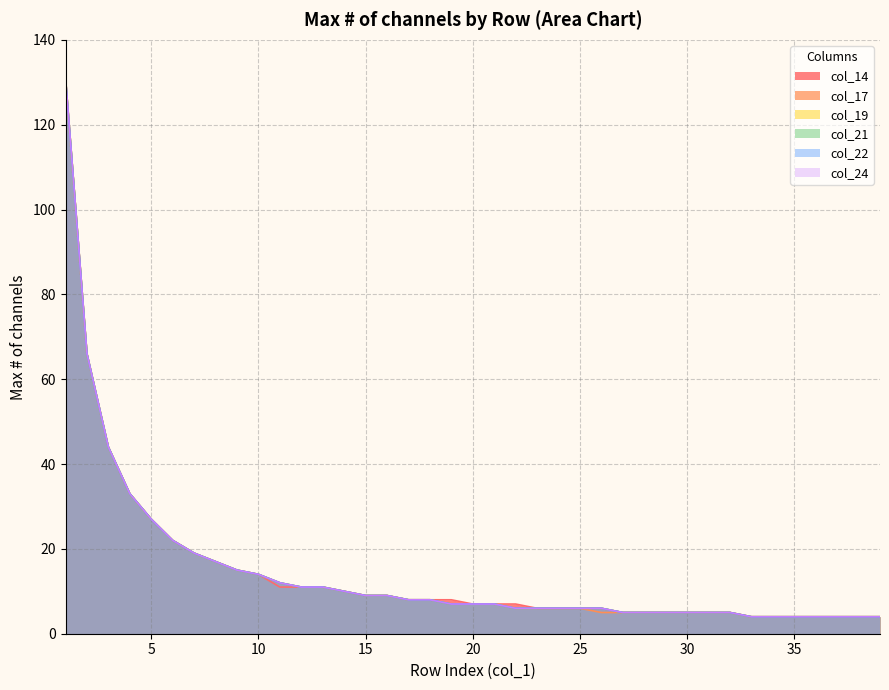

Reading left to right, what are all the values shown in this chart?

col_14: 131	66	44	33	27	22	19	17	15	14	11	11	11	10	9	9	8	8	8	7	7	7	6	6	6	6	5	5	5	5	5	5	4	4	4	4	4	4	4
col_17: 131	66	44	33	27	22	19	17	15	14	12	11	11	10	9	9	8	8	7	7	7	6	6	6	6	5	5	5	5	5	5	5	4	4	4	4	4	4	4
col_19: 131	66	44	33	27	22	19	17	15	14	12	11	11	10	9	9	8	8	7	7	7	6	6	6	6	6	5	5	5	5	5	5	4	4	4	4	4	4	4
col_21: 131	66	44	33	27	22	19	17	15	14	12	11	11	10	9	9	8	8	7	7	7	6	6	6	6	6	5	5	5	5	5	5	4	4	4	4	4	4	4
col_22: 131	66	44	33	27	22	19	17	15	14	12	11	11	10	9	9	8	8	7	7	7	6	6	6	6	6	5	5	5	5	5	5	4	4	4	4	4	4	4
col_24: 131	66	44	33	27	22	19	17	15	14	12	11	11	10	9	9	8	8	7	7	7	6	6	6	6	6	5	5	5	5	5	5	4	4	4	4	4	4	4